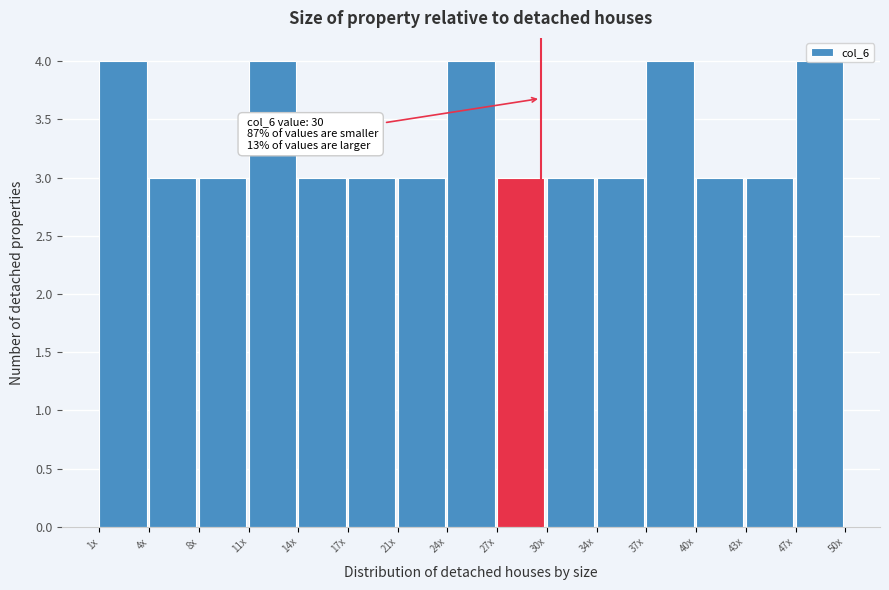

Between 34x and 24x, which is larger?

24x